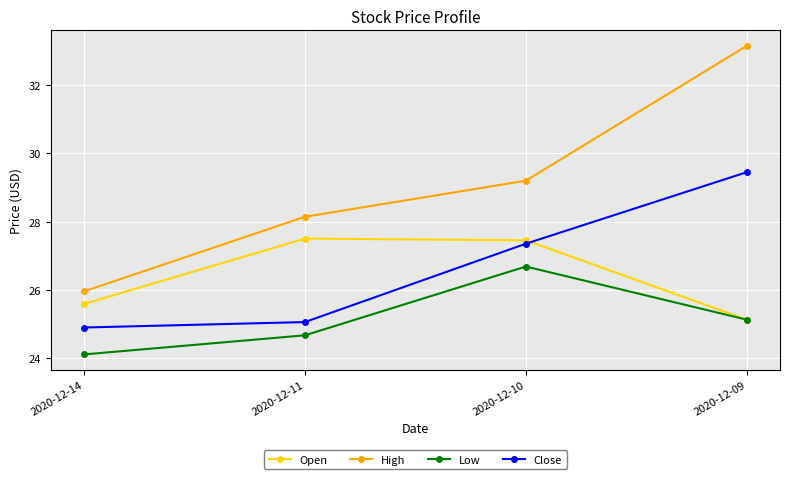

List the series in order of their peak value, highest first.

High, Close, Open, Low